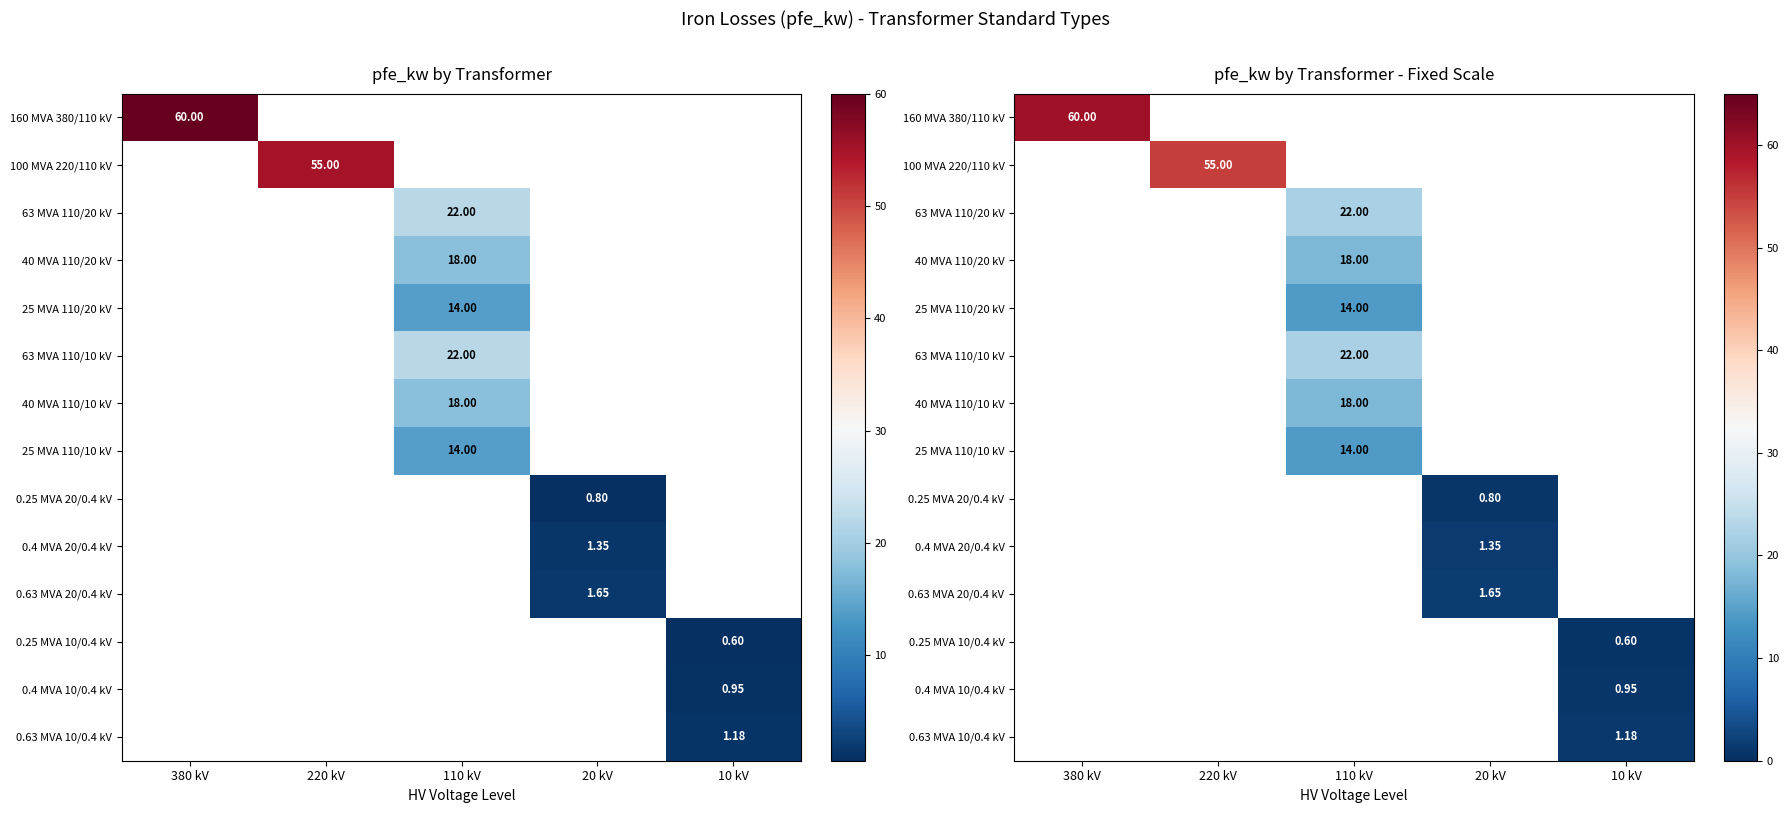

Which has a higher value, 20 kV or 10 kV?

10 kV